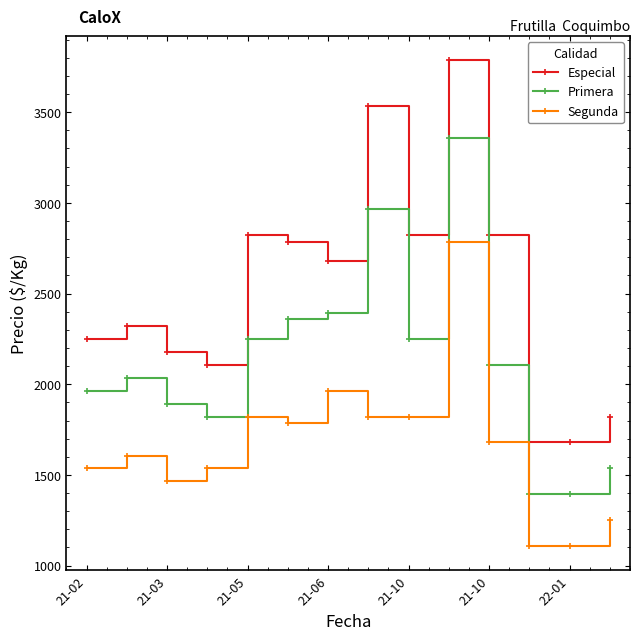

True or false: Segunda has more than 2 interior local peaks.

True